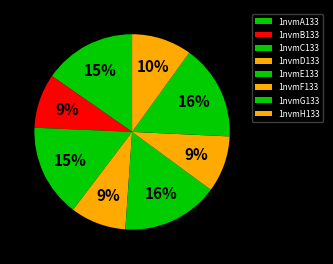

Count the number of slices in the pie.

8